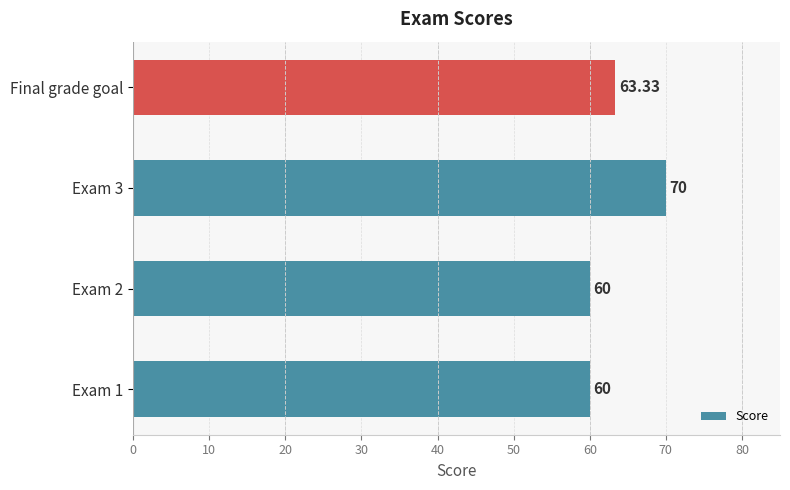

Between Exam 2 and Final grade goal, which is larger?

Final grade goal